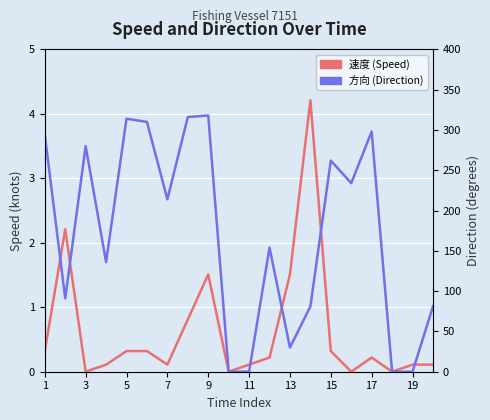

What is the value of the 方向 point at the 13th from the left?

30.0